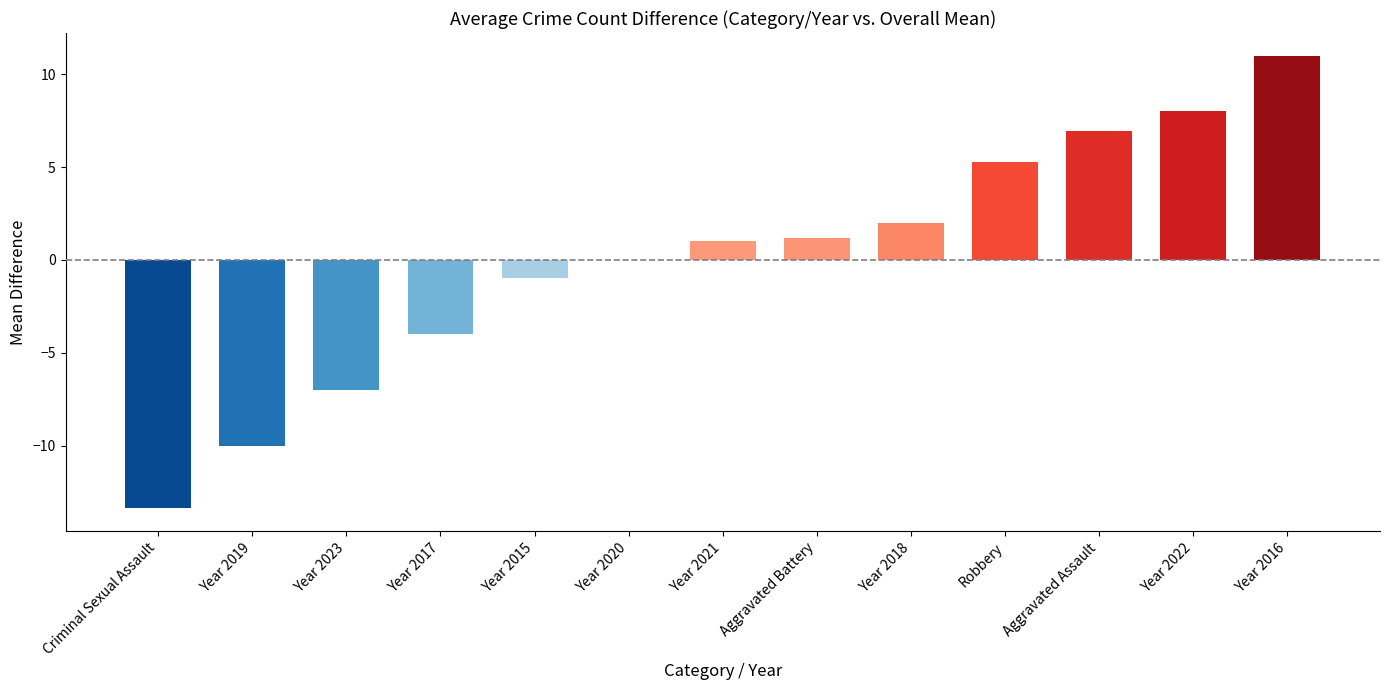

Are the bars horizontal?

No